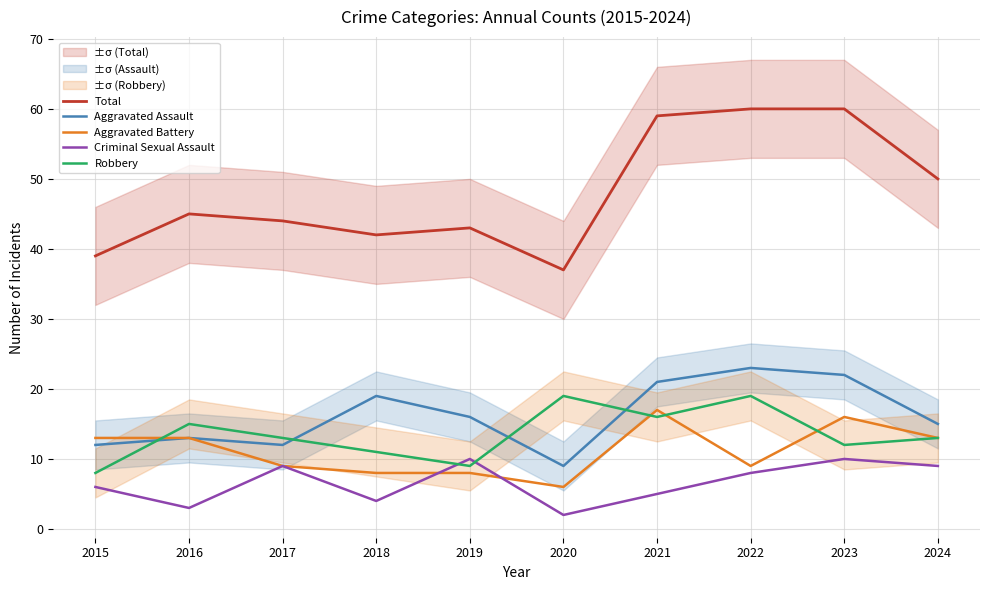

Is the value of Robbery at 2017 greater than the value of Criminal Sexual Assault at 2022?

Yes